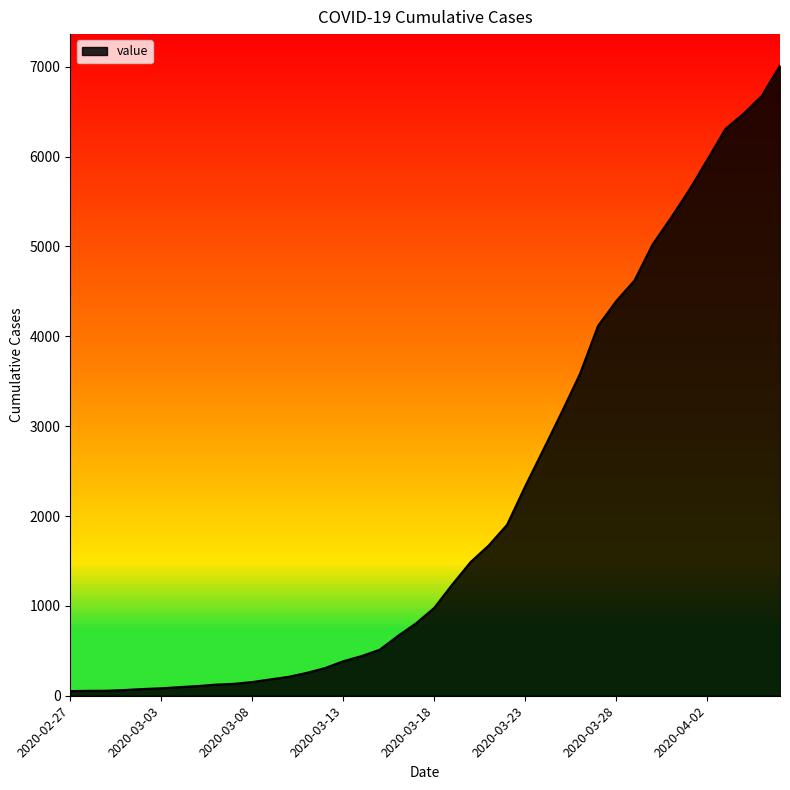

What is the difference between the maximum and minimum values?

6961